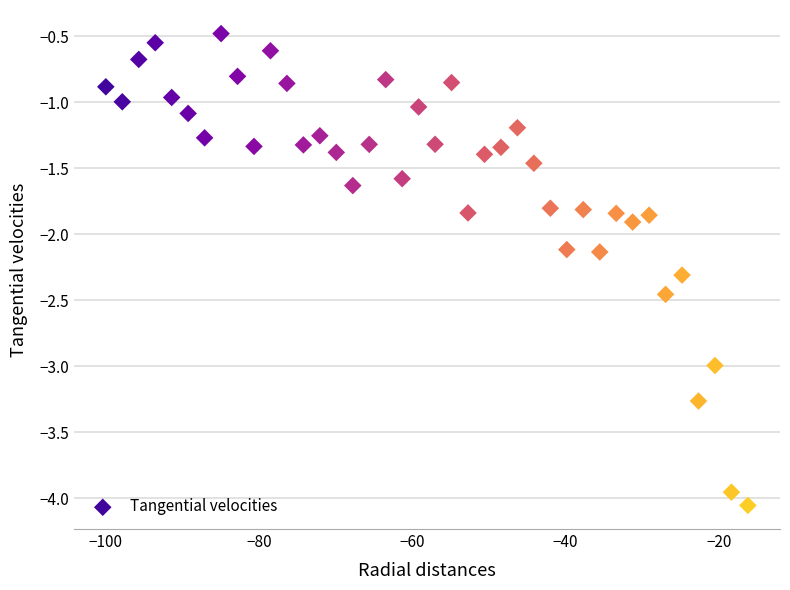

What is the range of X values (max minus min)?

83.8